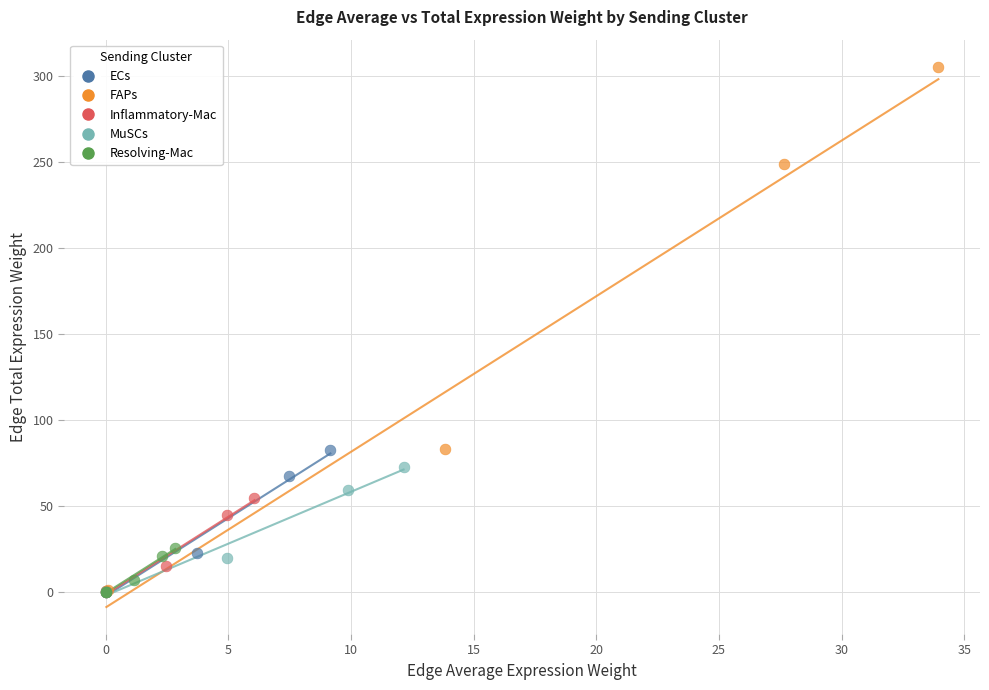

Which series has the largest Y range (max minus min)?

FAPs